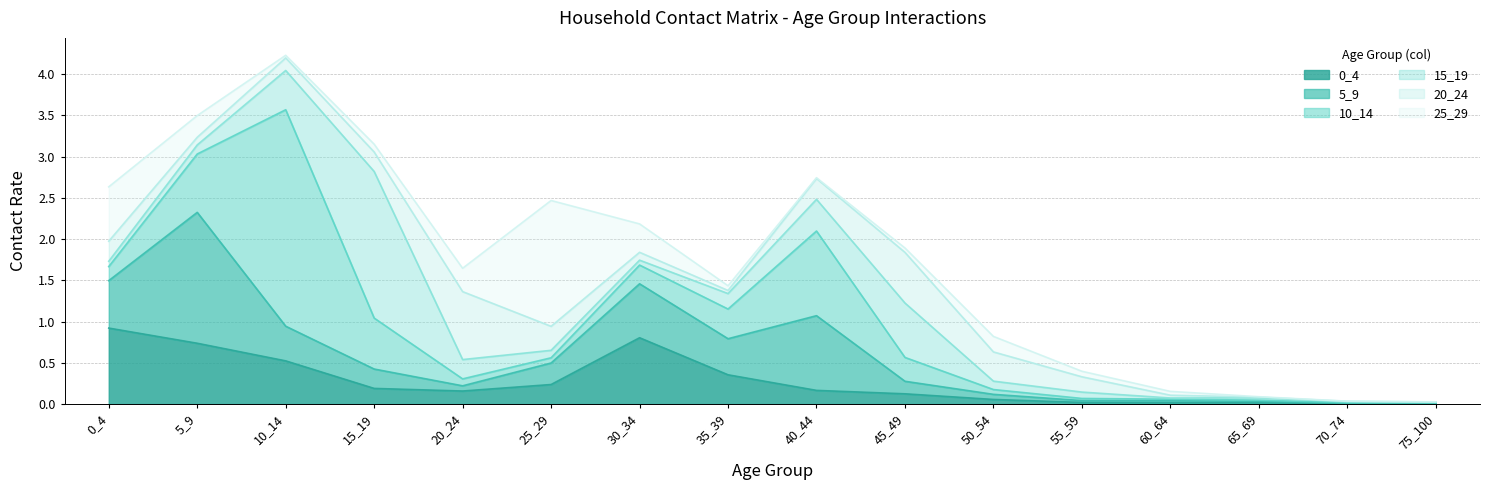

Is it true that 0_4 equals 1.2 at 5_9?

False